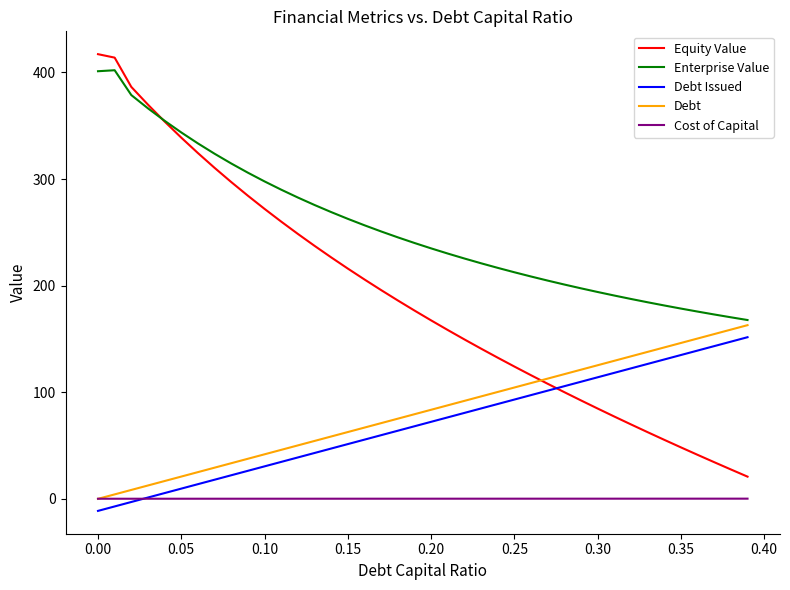

What is the highest value of the Debt series?

162.9